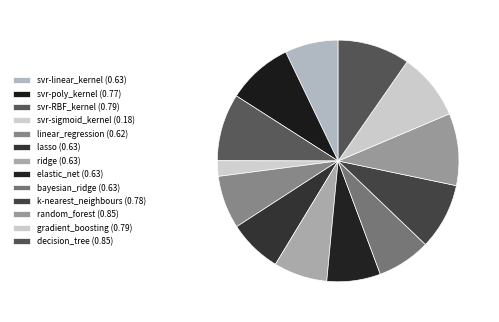

Count the number of slices in the pie.

13